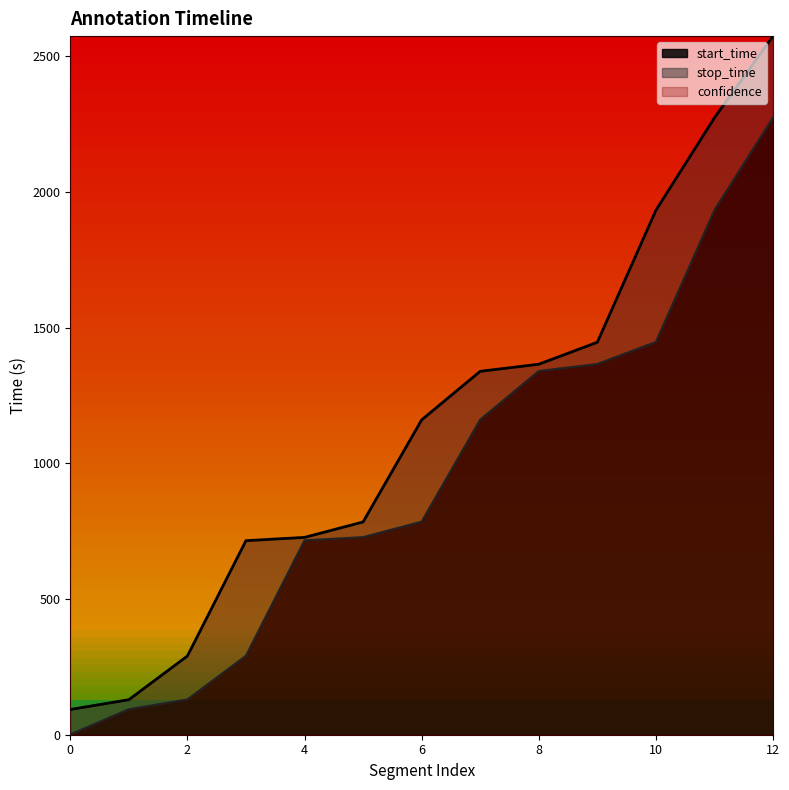

True or false: start_time and stop_time cross at least once.

False